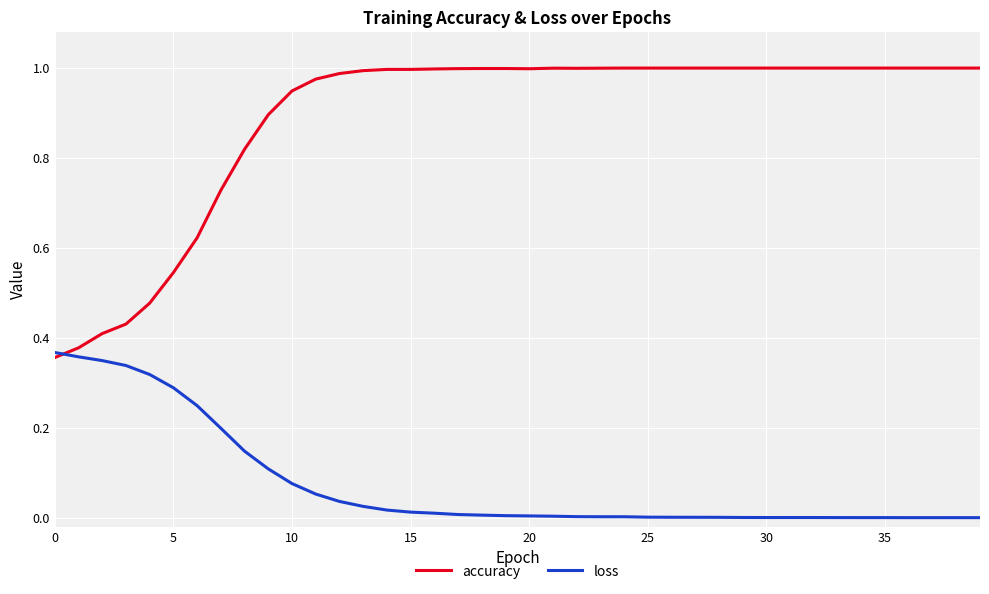

Which series has the widest spread of values?

accuracy